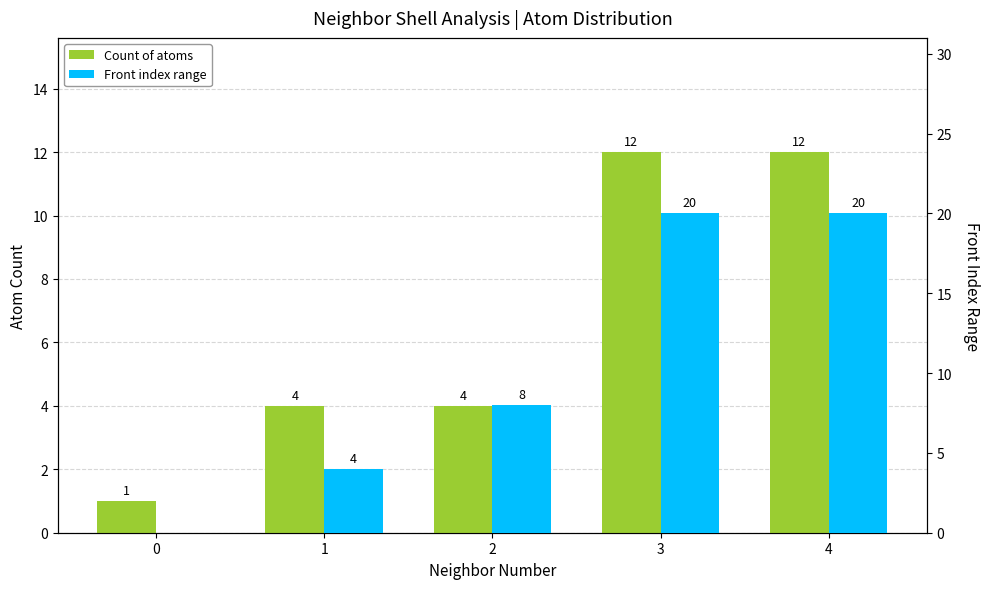

What is the sum of the Front index range values at 4 and 0?

20